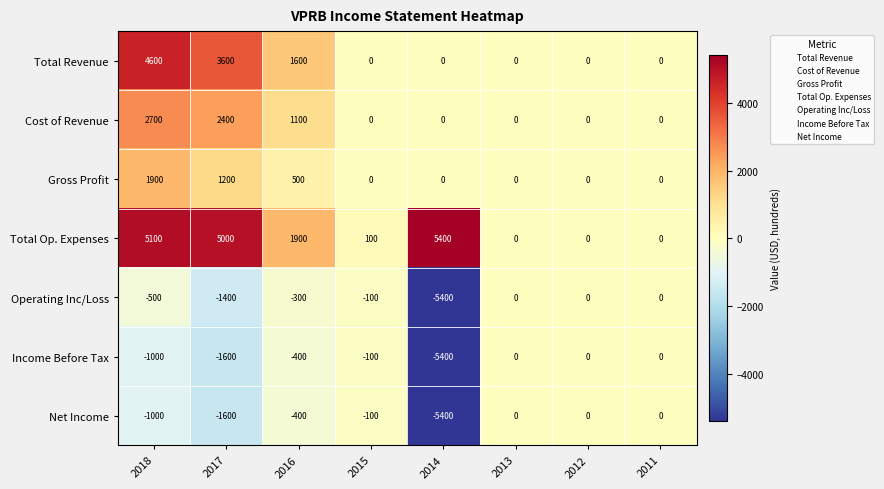

What value does the Total Op. Expenses series have at 2014, to the nearest 10?

5400